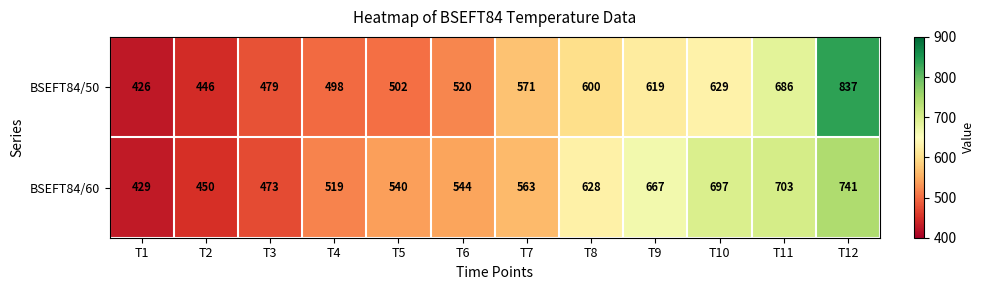

Rank the series at T5 from highest to lowest value.

BSEFT84/60, BSEFT84/50